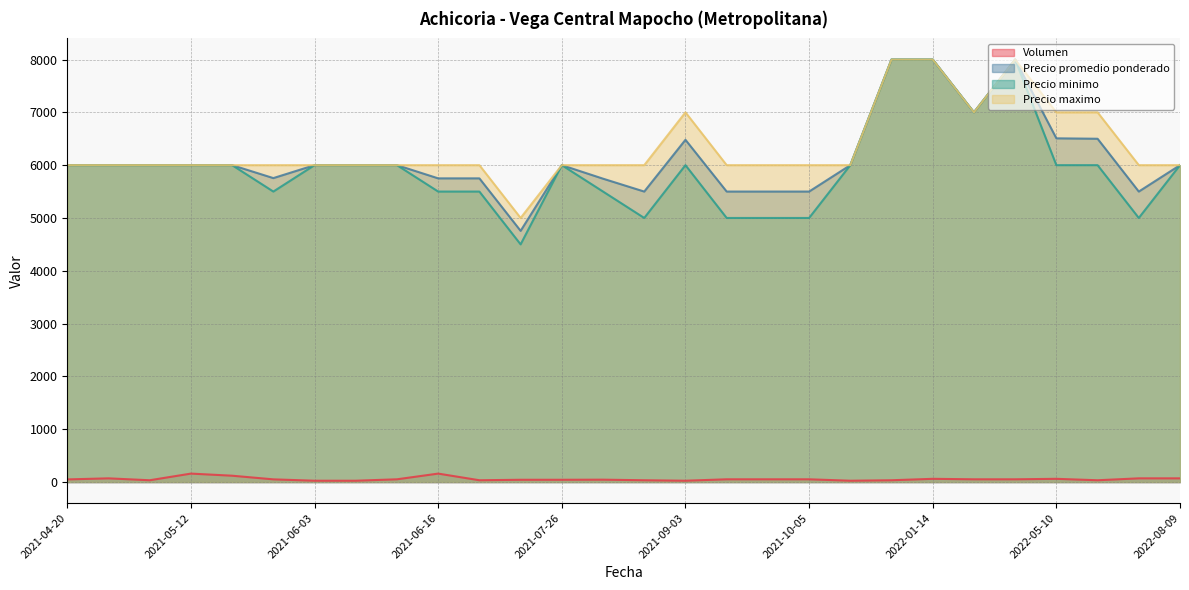

Where is Volumen nearest to the value 92?

2021-04-22